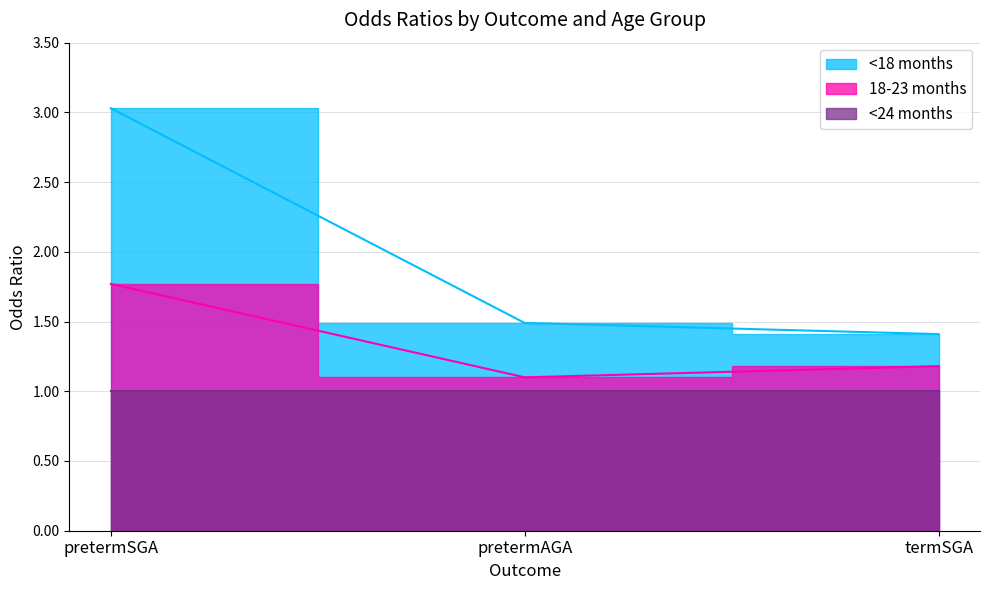

What is the minimum value for <18 months?

1.4